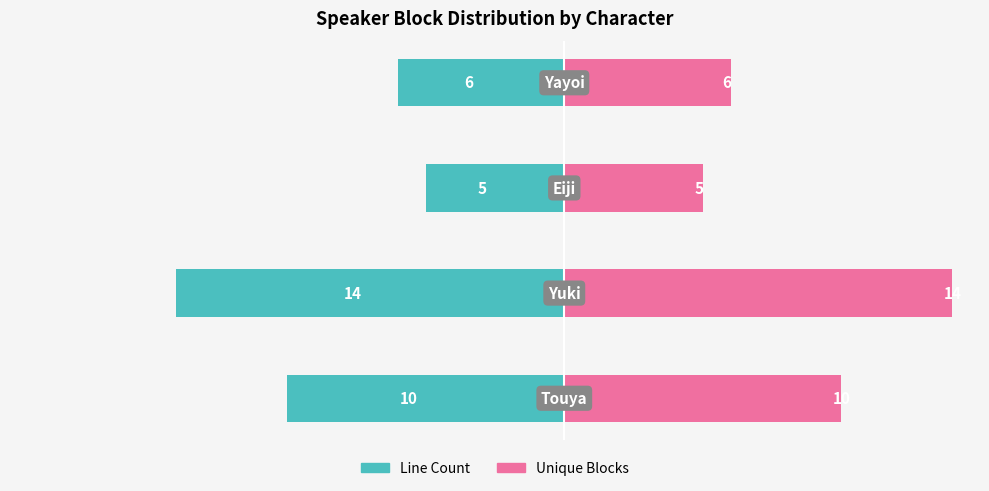

Rank the series by their average value, from lowest to highest.

Line Count, Unique Blocks